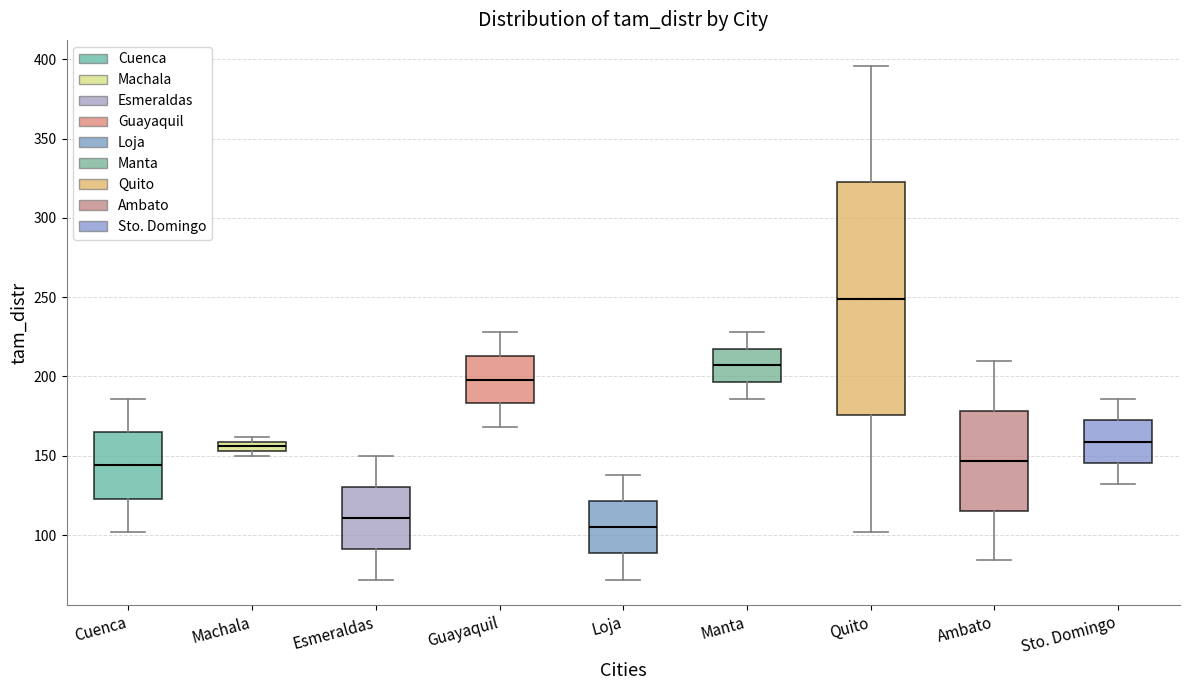

Where does the upper whisker of the box for Quito end on the y-axis? The values are not printed on the chart, so give them approximately, as read against the axis.

395